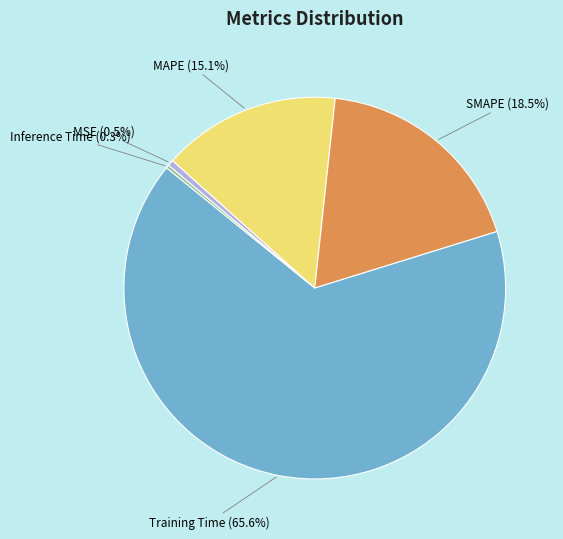

Which has a higher value, MAPE or Training Time?

Training Time